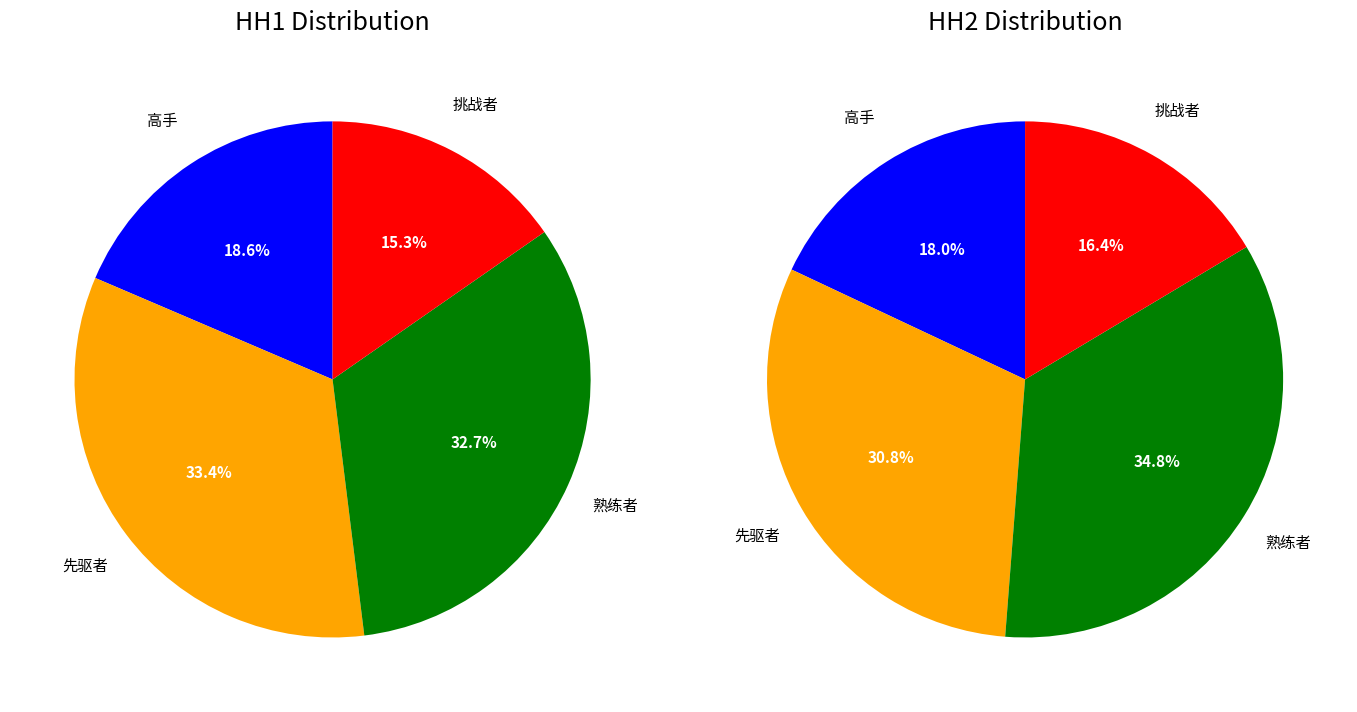

What is the difference between the highest and lowest values at values_HH2?

0.2